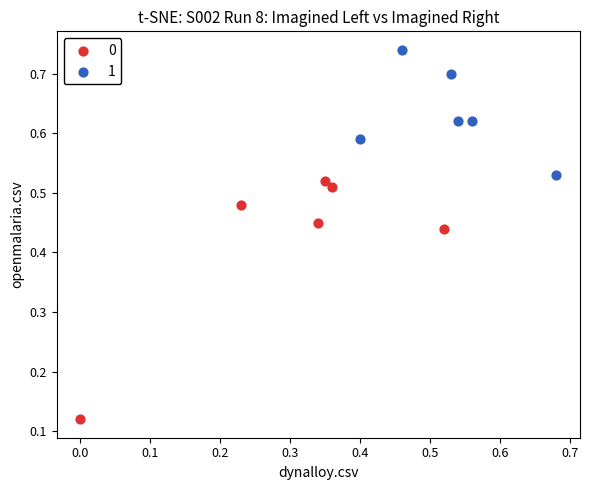

Which series contains the highest Y value?

1